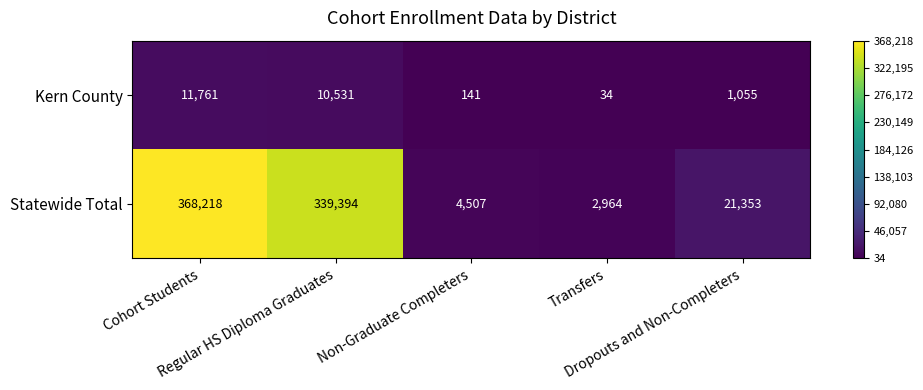

What is the maximum value shown in the chart?

368218